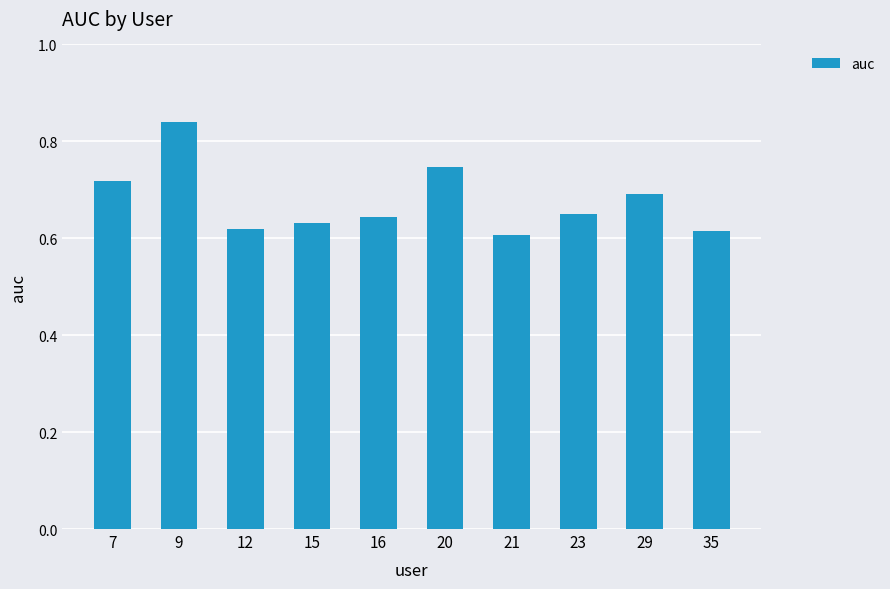

Count the number of data series in this chart.

1